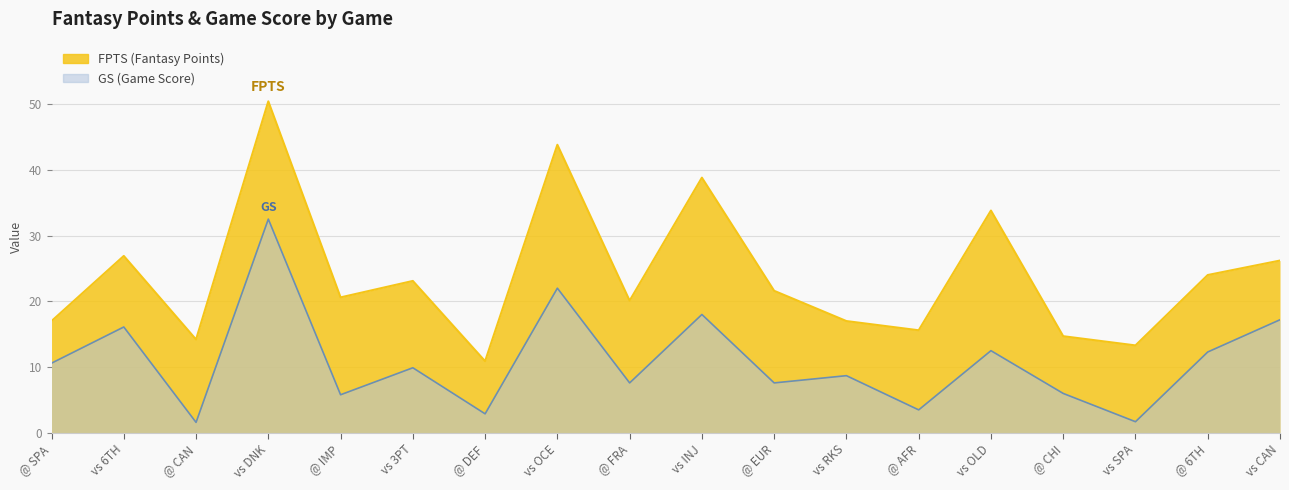

What is the value of the FPTS point at the 14th from the left?

33.8